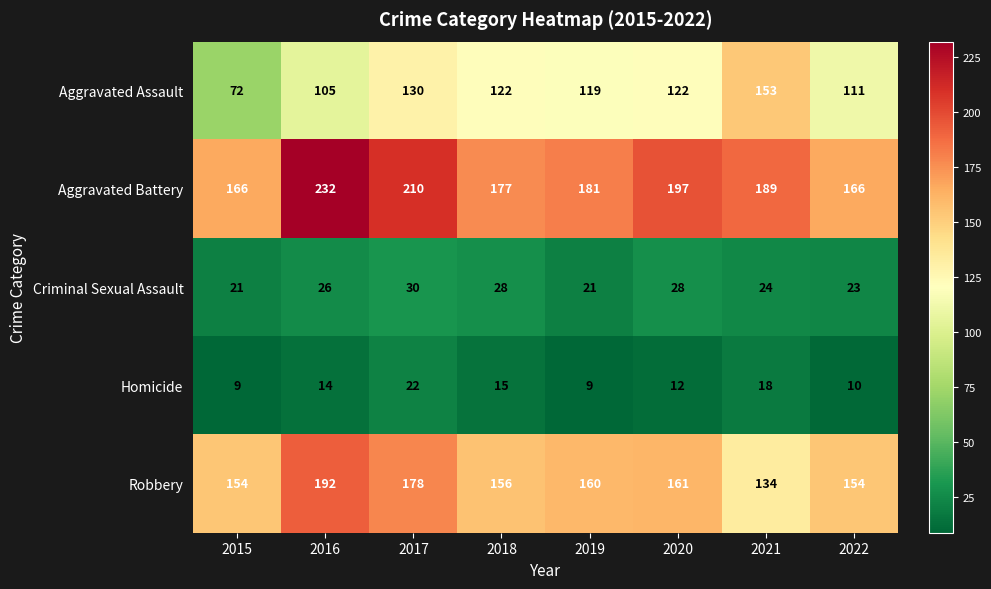

What is the spread (max minus min) of values at 2018?

162